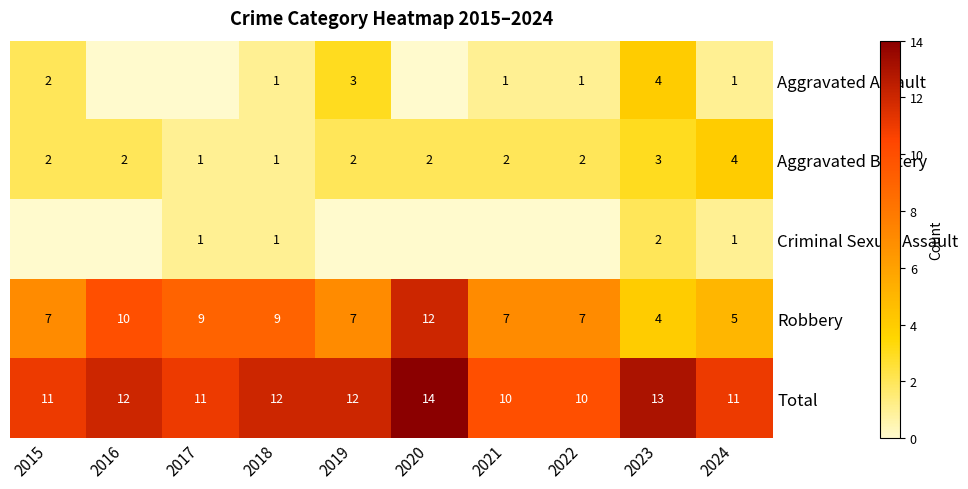

What is the difference between the highest and lowest values at 2018?

11